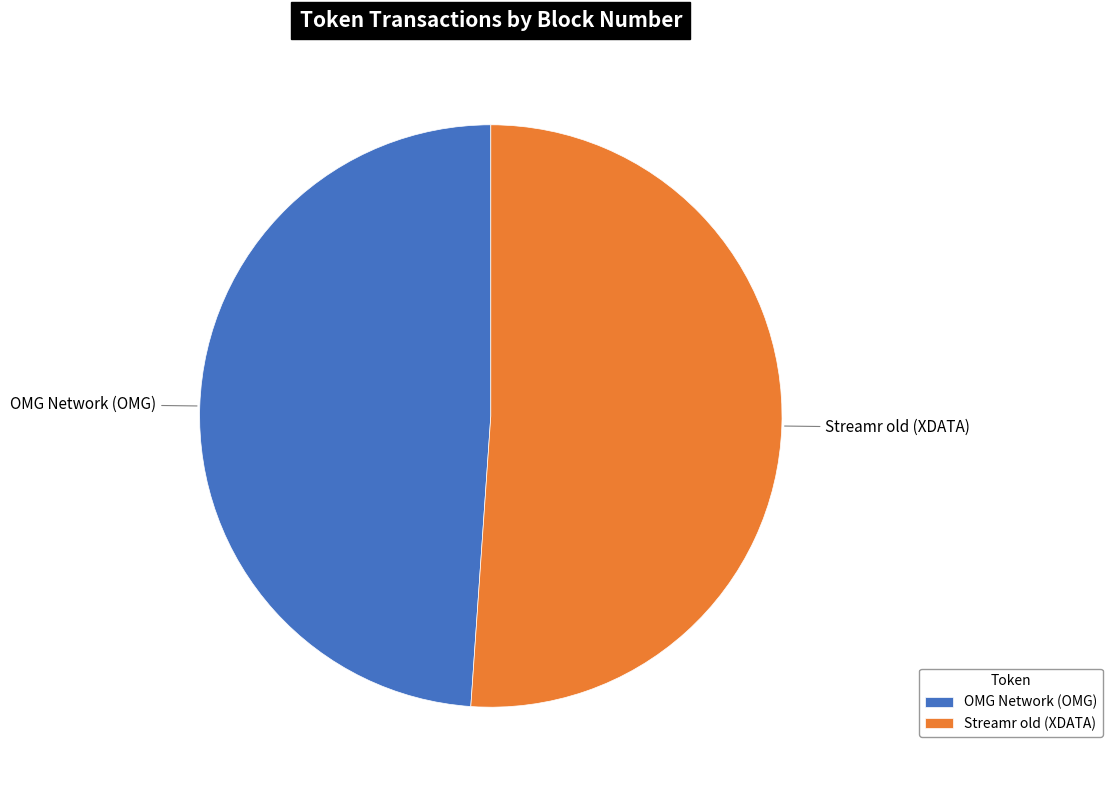

Is it true that Streamr old (XDATA) is 66% of the pie?

False